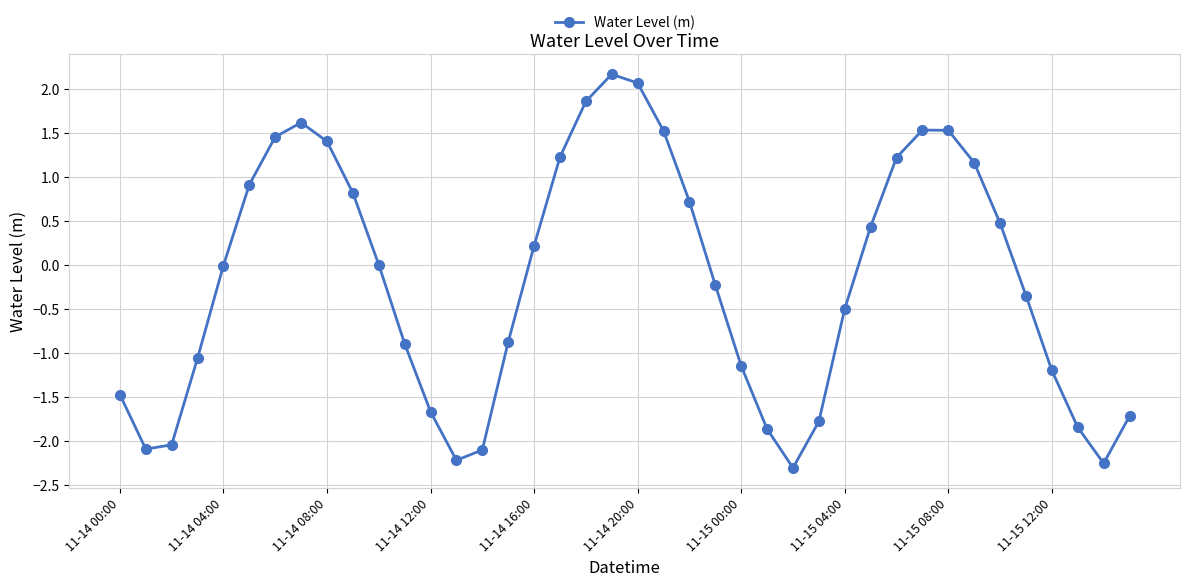

What is the greatest value displayed?

2.2